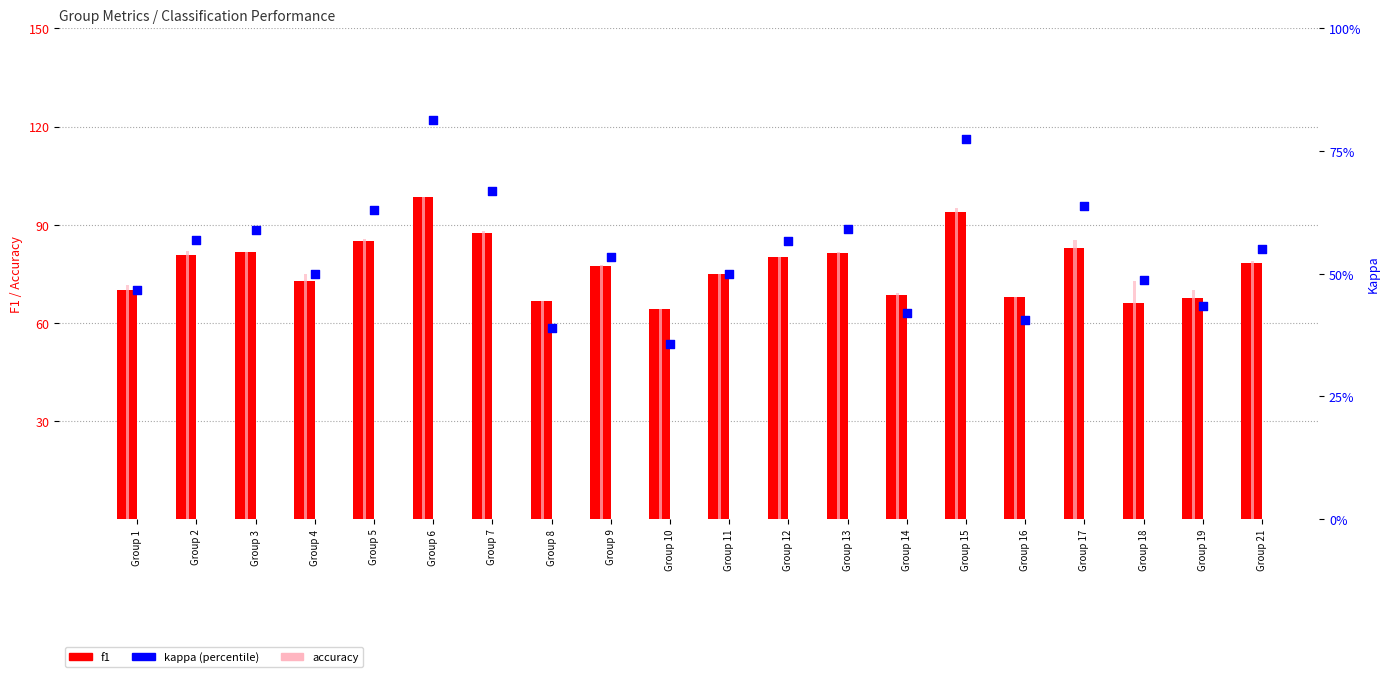

Which series has the largest total across all categories?

accuracy